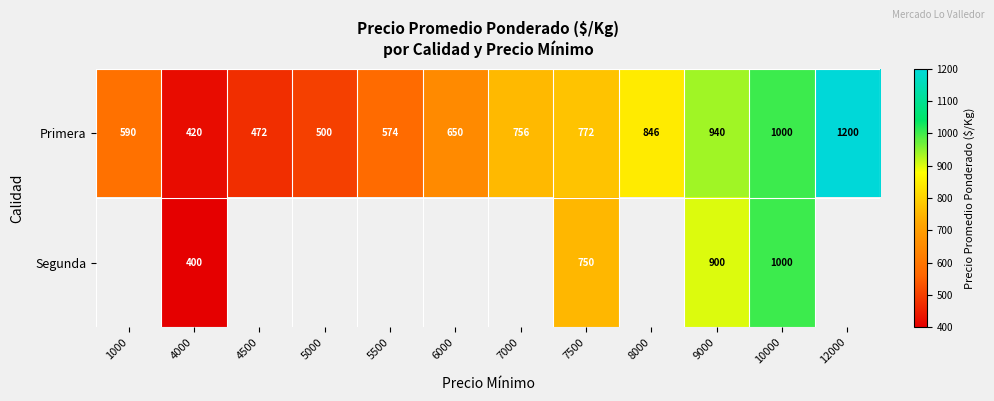

At how many categories does at least one series exceed 503?

9